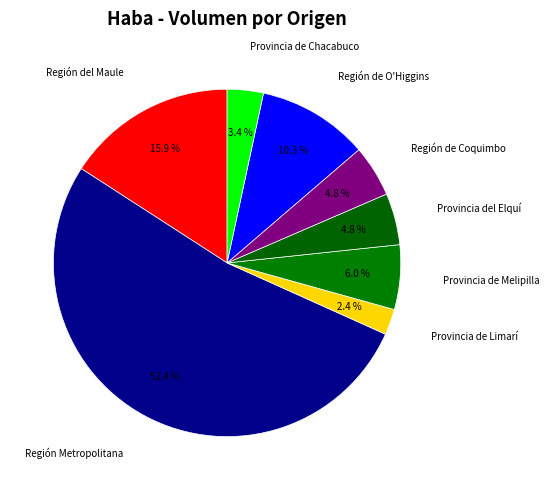

How many slices are in this pie chart?

8